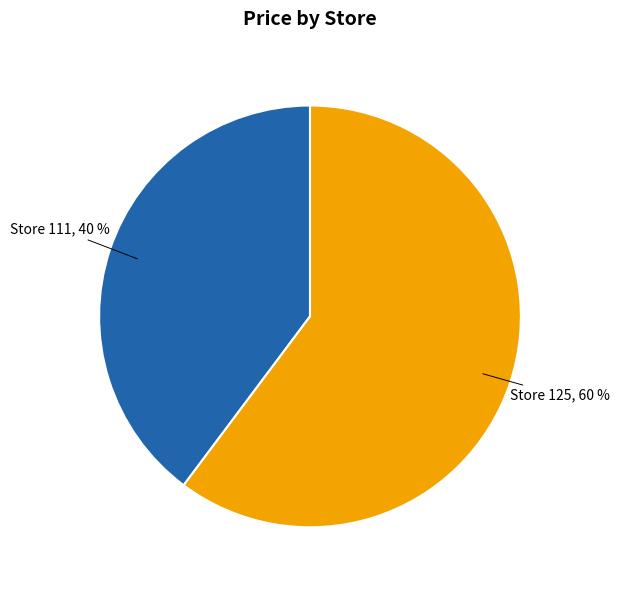

How many segments does this pie chart have?

2